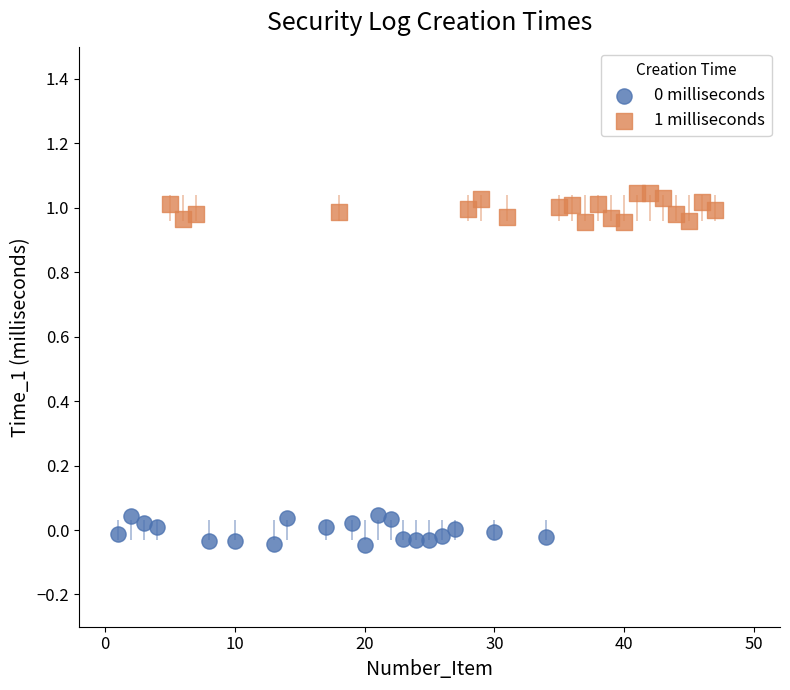

Which series reaches the maximum Y coordinate?

1 milliseconds